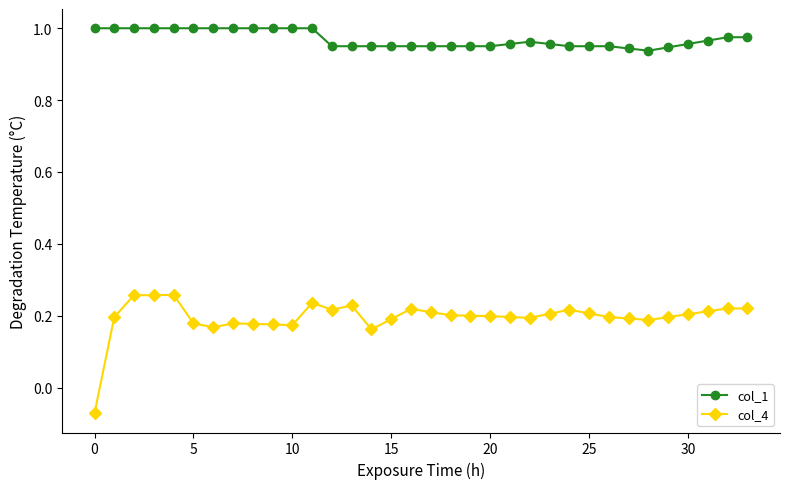

True or false: col_4 and col_1 cross at least once.

False